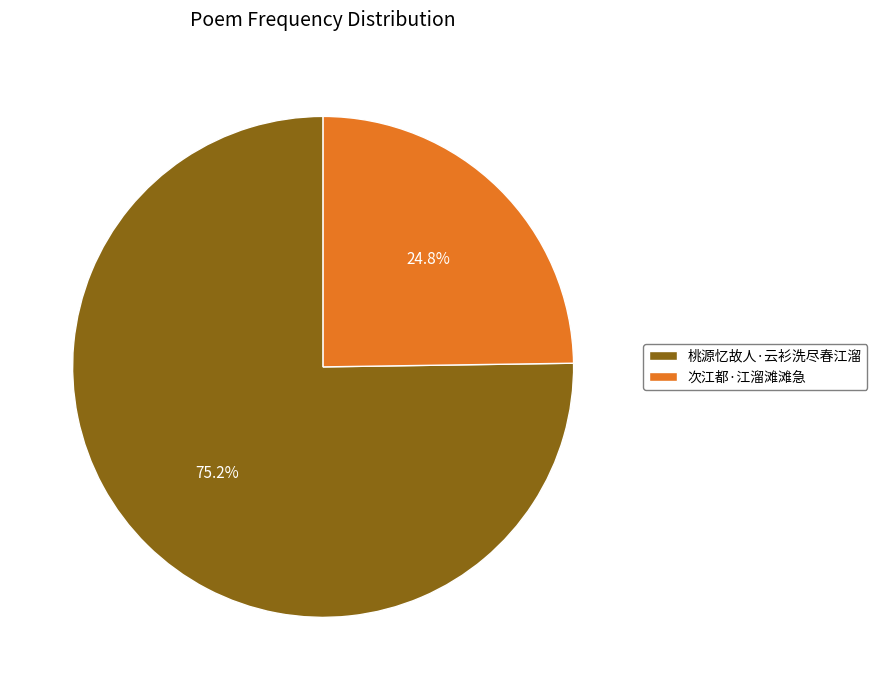

Approximately how many times larger is the value at 次江都·江溜滩滩急 compared to 桃源忆故人·云衫洗尽春江溜?

0.3